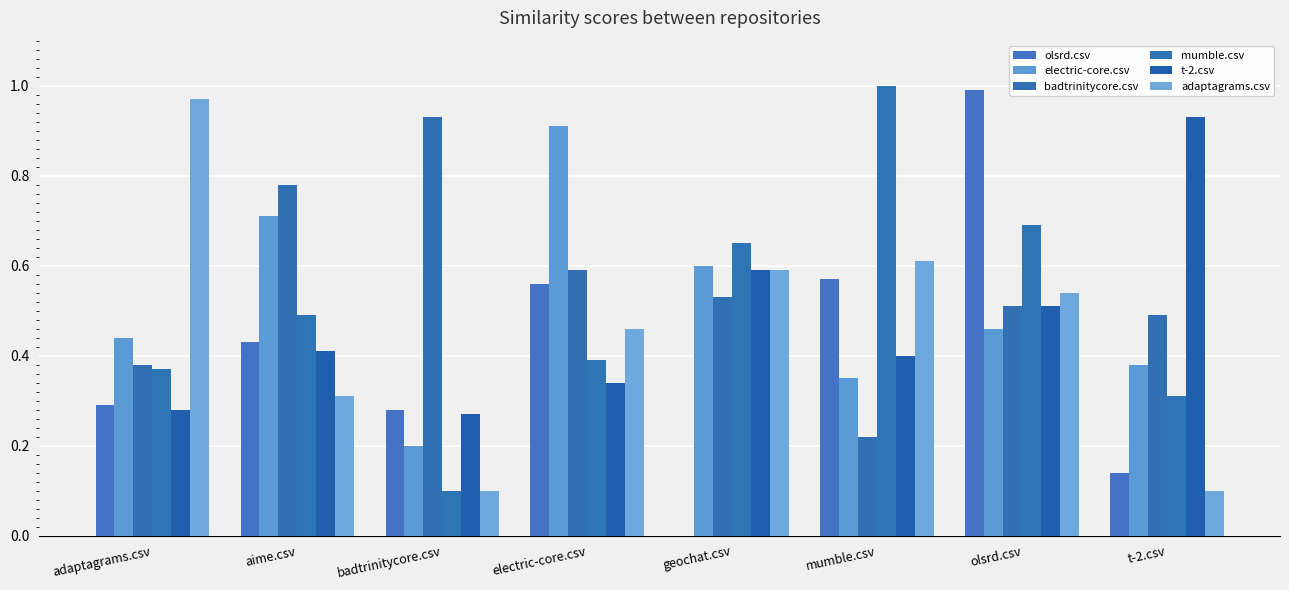

How many groups of bars are there?

8